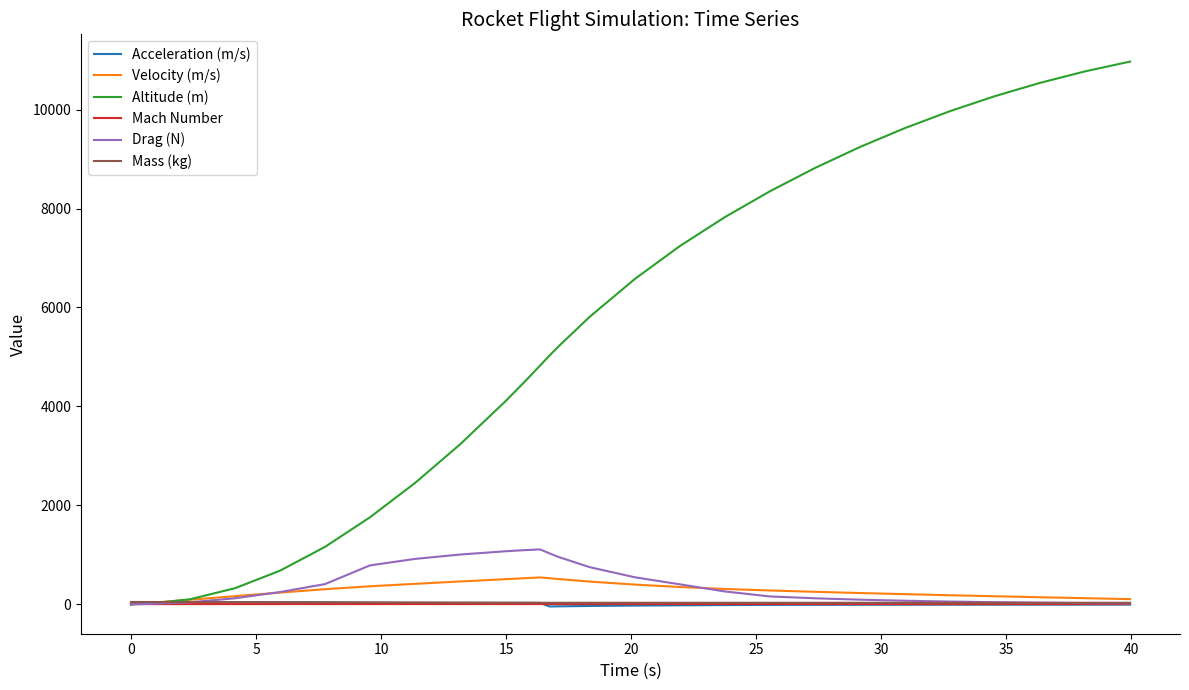

What is the maximum value for Mass (kg)?

43.2